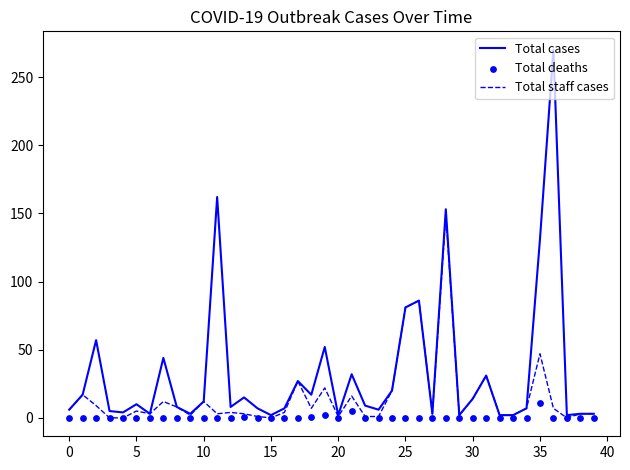

Which series has the largest Y range (max minus min)?

Total cases